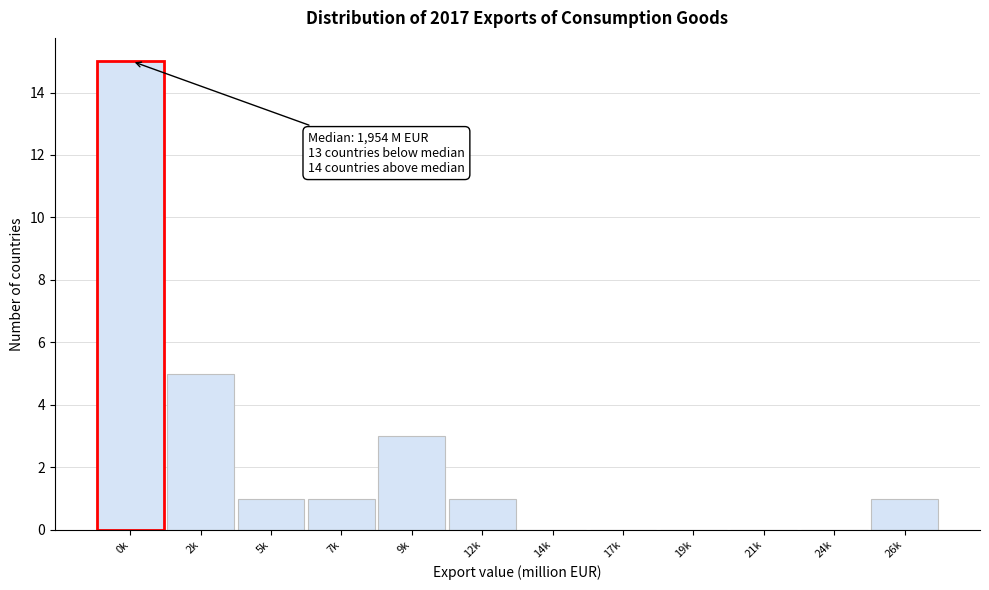

Reading left to right, list all the values displayed in this chart.

0k=15	2k=5	5k=1	7k=1	9k=3	12k=1	14k=0	17k=0	19k=0	21k=0	24k=0	26k=1